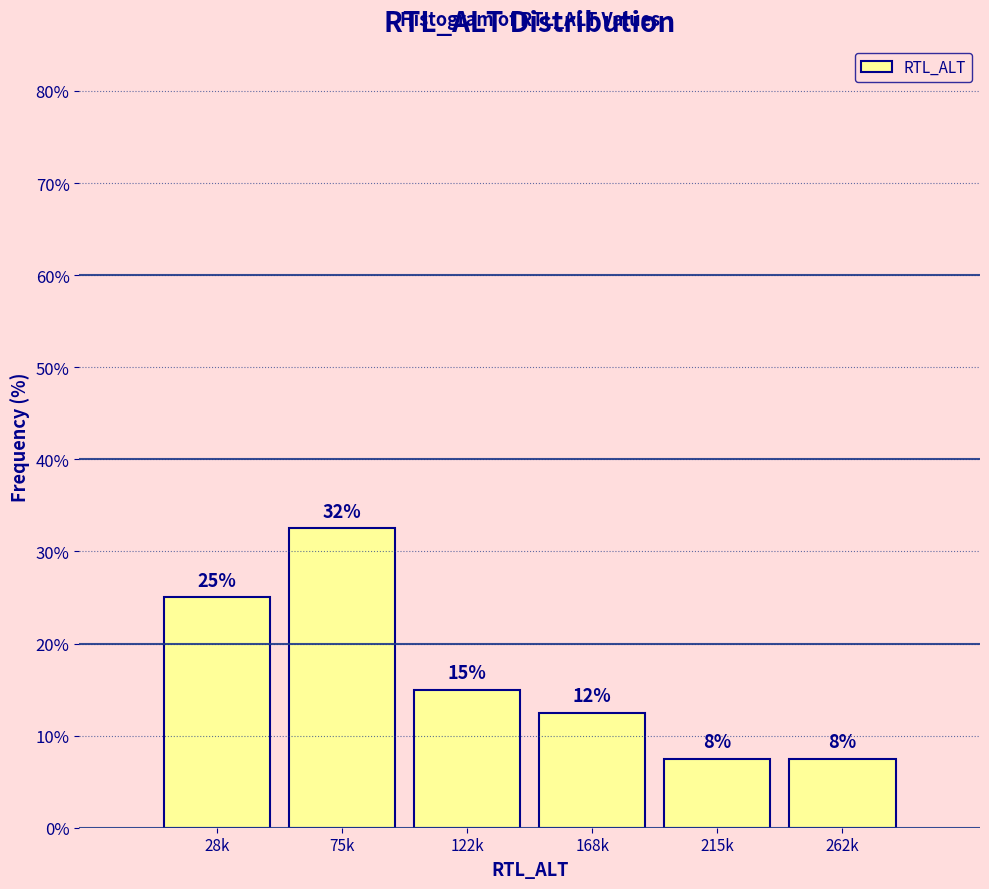

Are the bars horizontal?

No